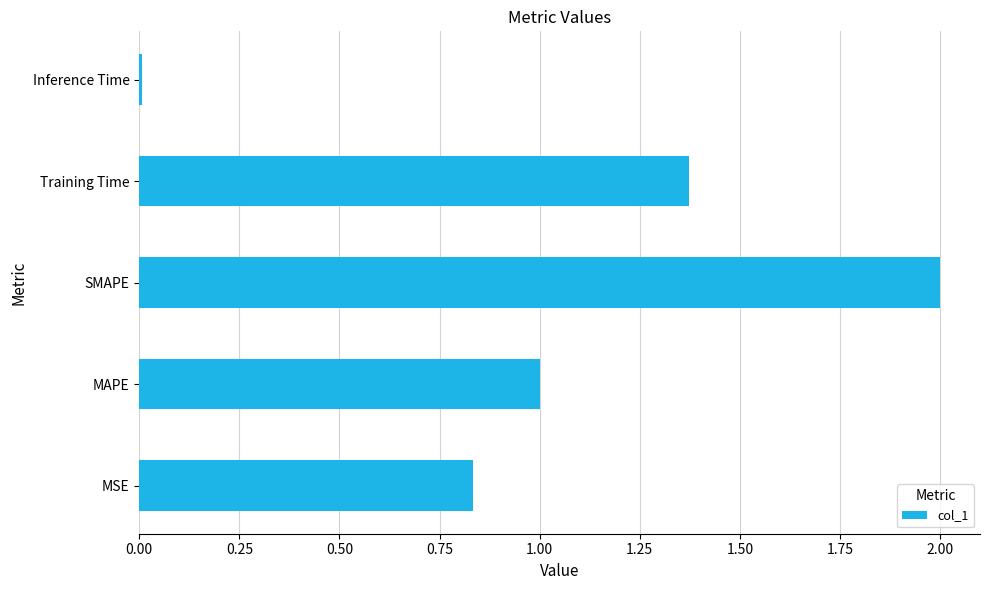

How many bars are there in total?

5